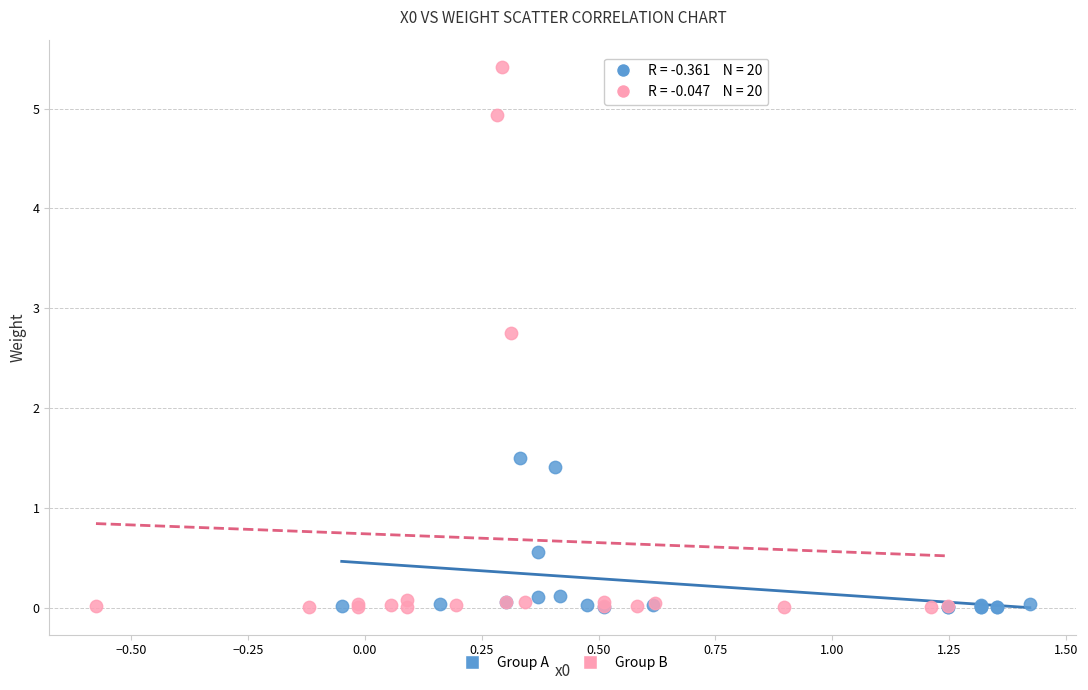

Which series reaches the maximum Y coordinate?

Group B